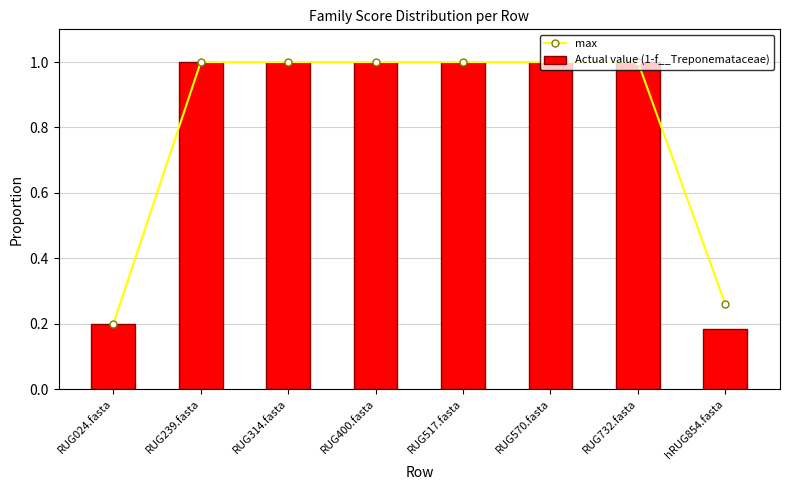

What is the total value across all series at RUG517.fasta?

2.0